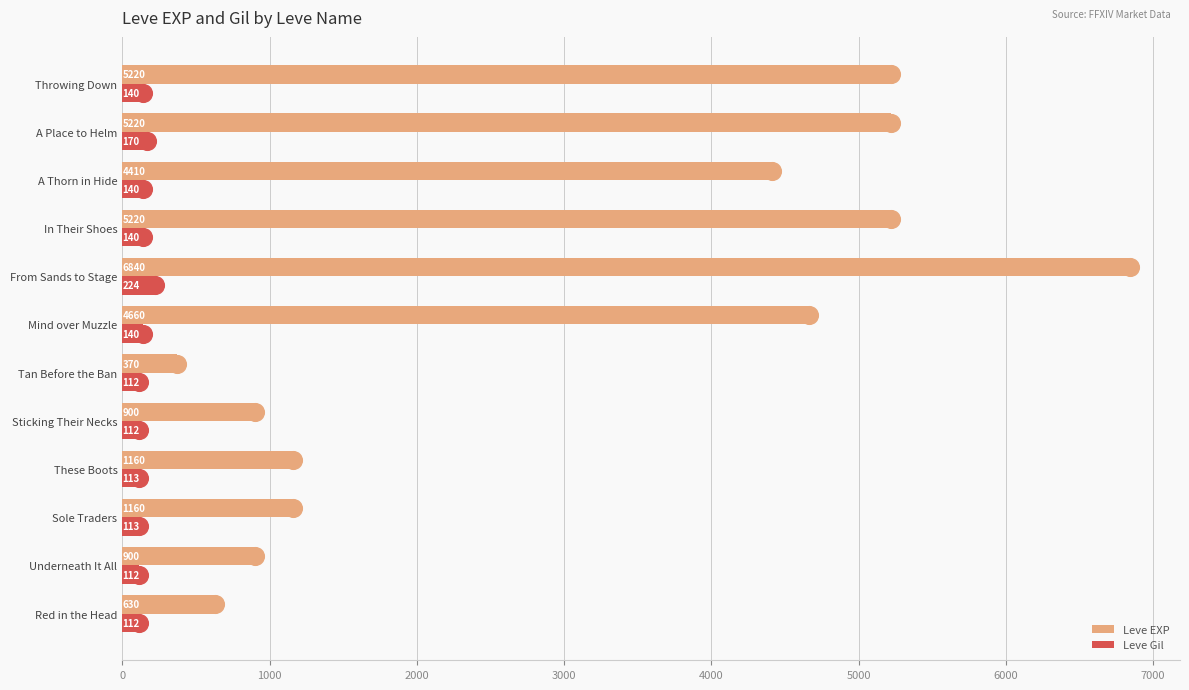

The Leve EXP series shows 1117 at A Place to Helm. True or false?

False